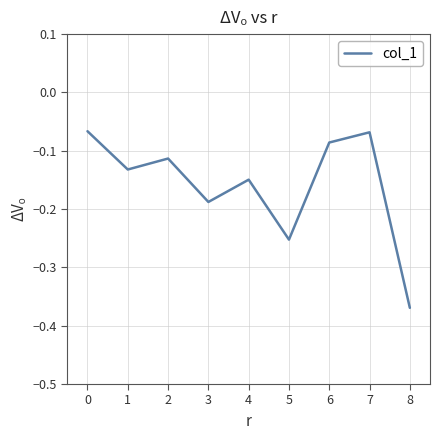

What is the difference between the maximum and minimum values?

0.3